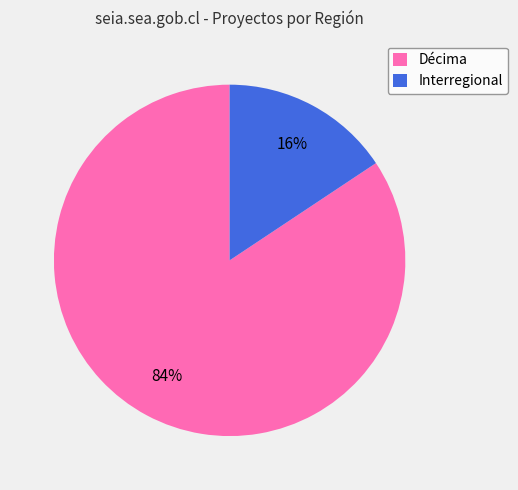

What is the largest slice in the pie chart?

Décima